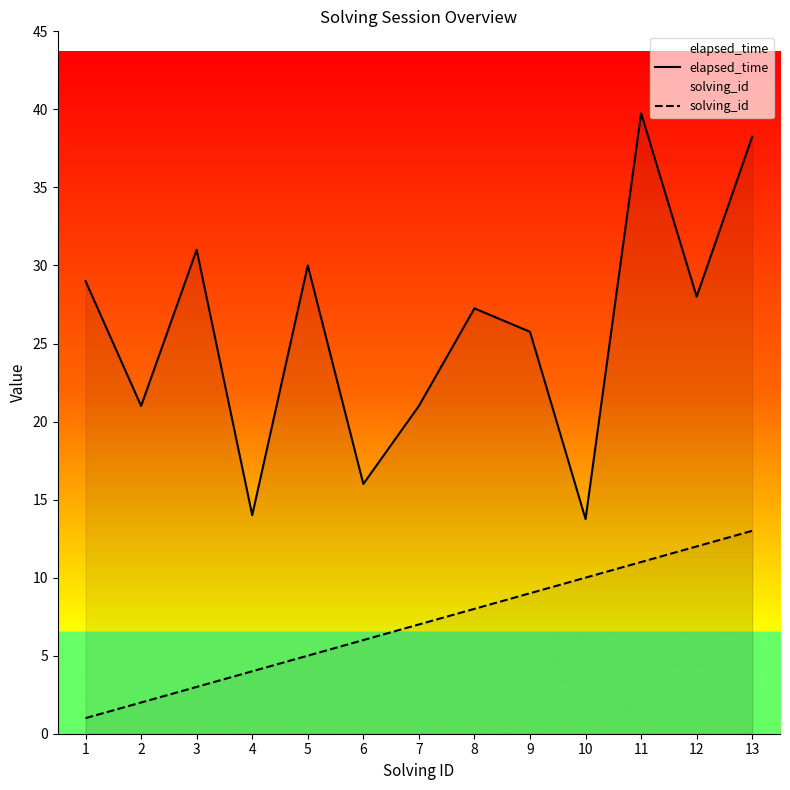

What is the smallest value displayed?

1.0